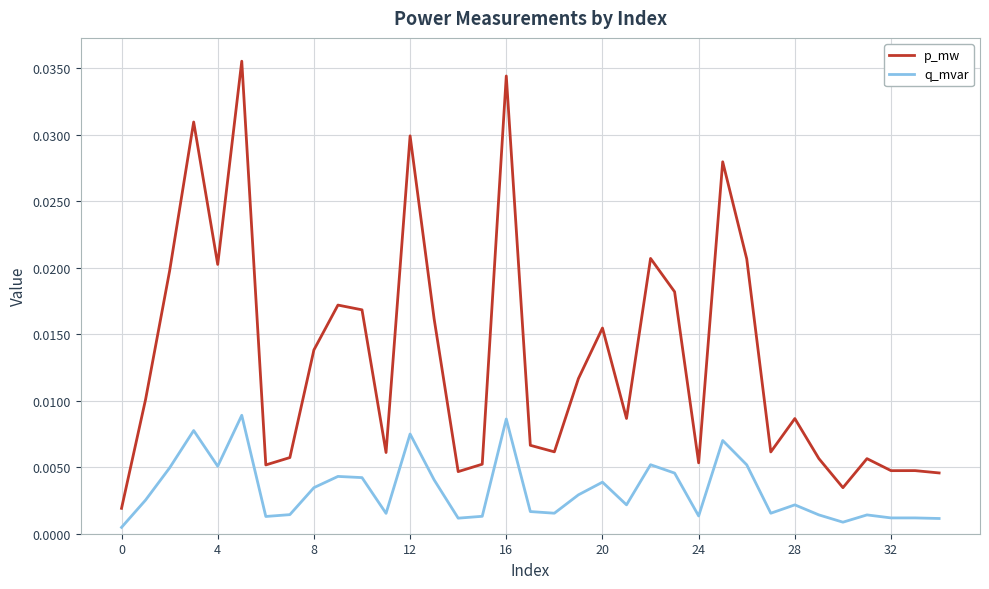

Which series has the largest total across all categories?

p_mw